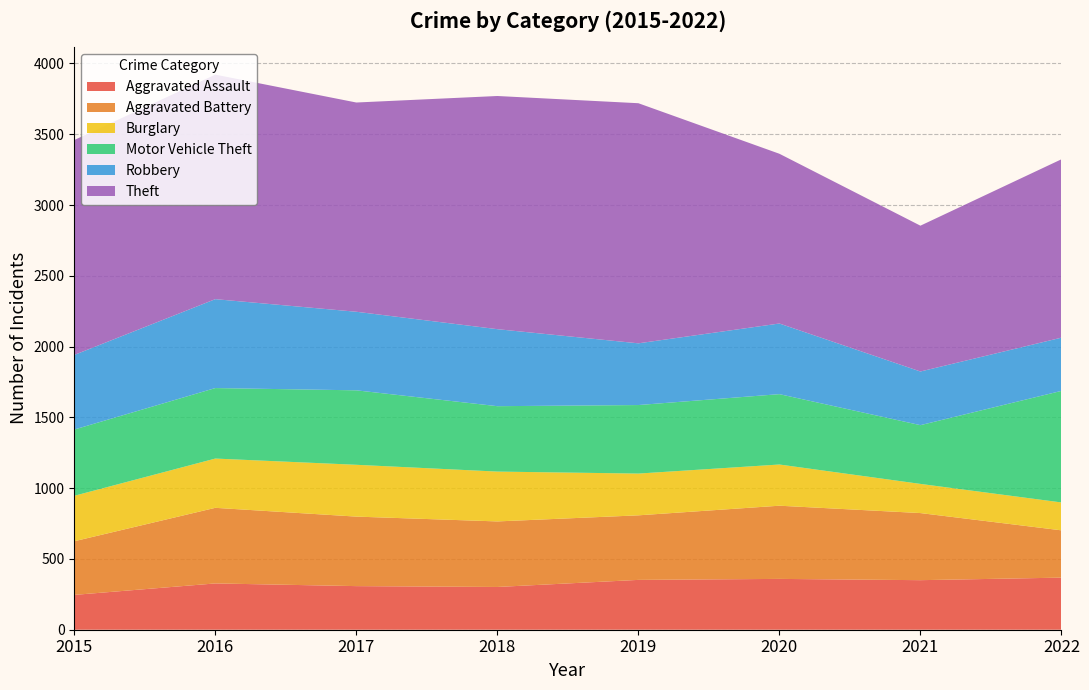

Reading left to right, list all the values displayed in this chart.

Aggravated Assault: 246	327	308	302	352	359	350	368
Aggravated Battery: 379	534	491	463	456	517	474	334
Burglary: 321	348	366	352	295	291	206	197
Motor Vehicle Theft: 468	498	526	462	484	497	415	788
Robbery: 527	628	555	544	436	499	379	376
Theft: 1518	1586	1478	1647	1696	1199	1030	1260